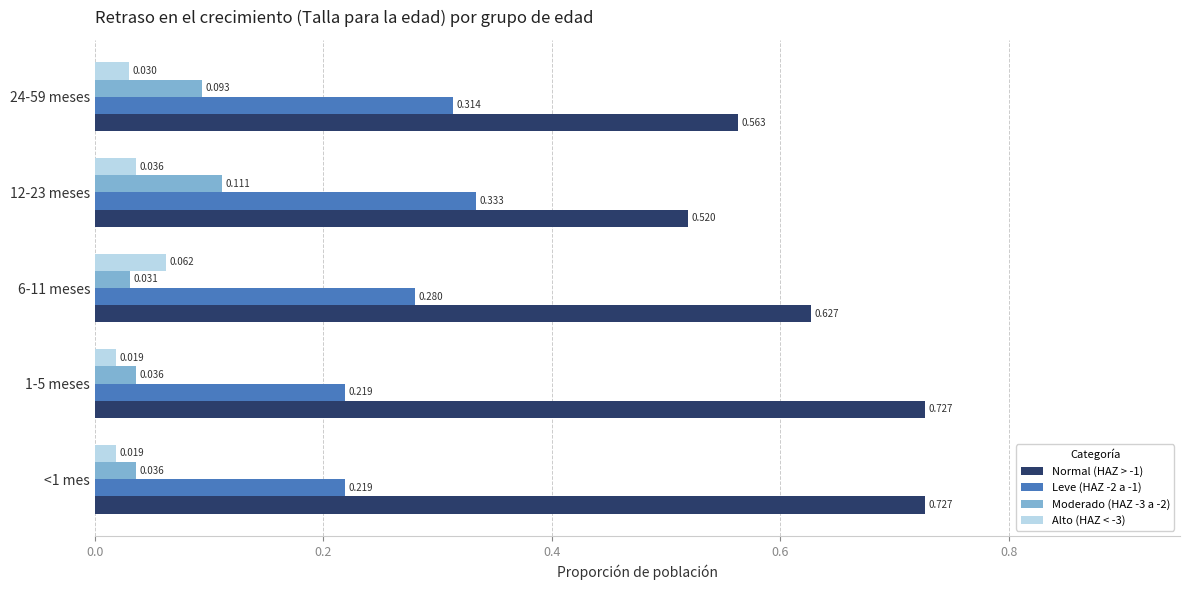

Is the value of Moderado (HAZ -3 a -2) at 12-23 meses greater than the value of Leve (HAZ -2 a -1) at 6-11 meses?

No